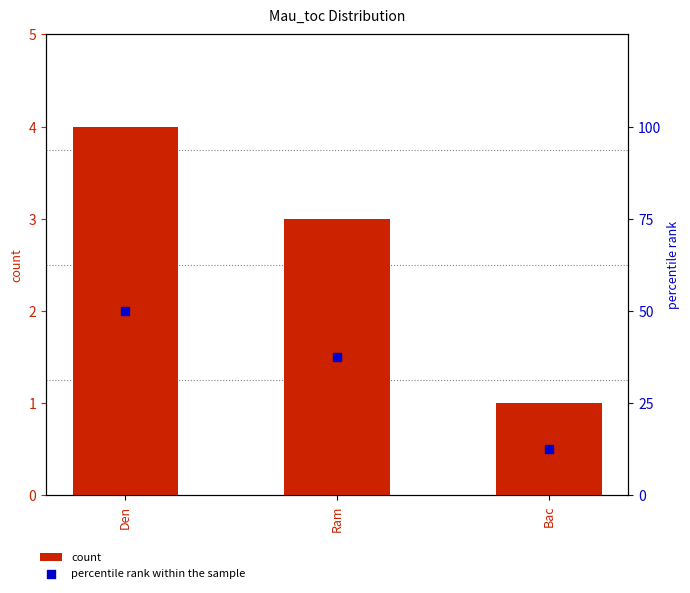

Which series has the largest total across all categories?

percentile rank within the sample